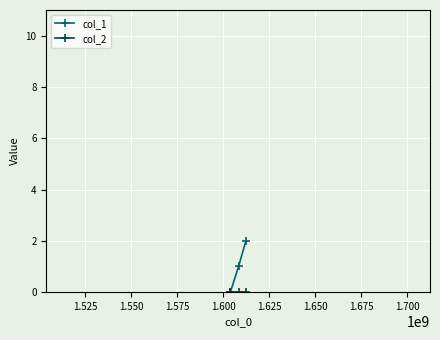

Does the chart have visible grid lines?

Yes